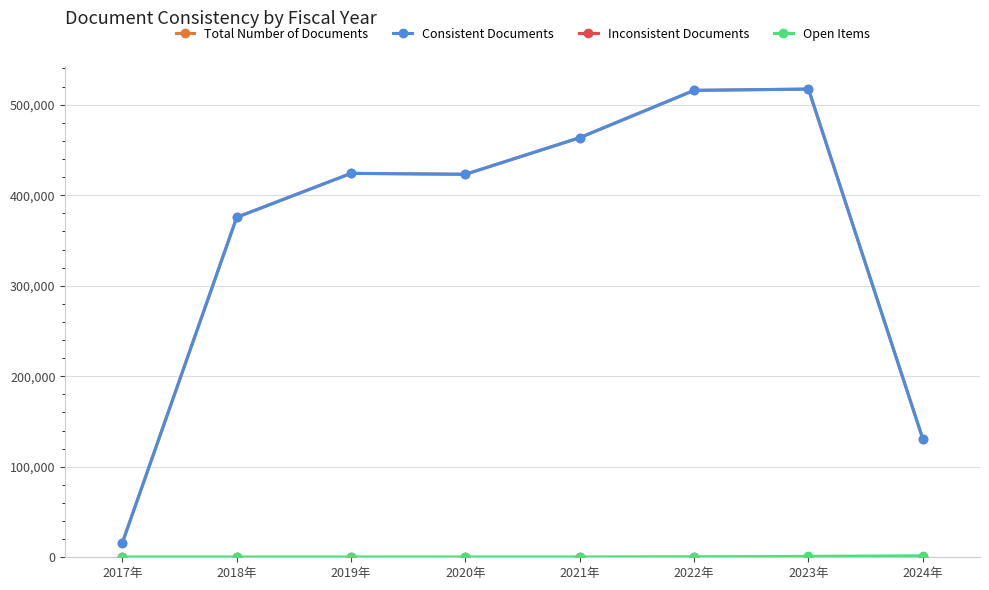

At how many categories does at least one series exceed 327501?

6